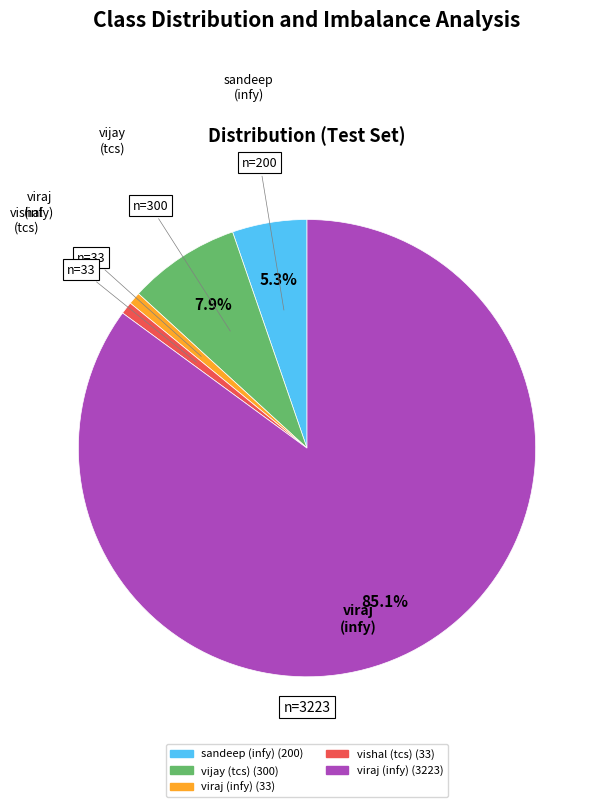

Is there a majority slice in this chart?

Yes